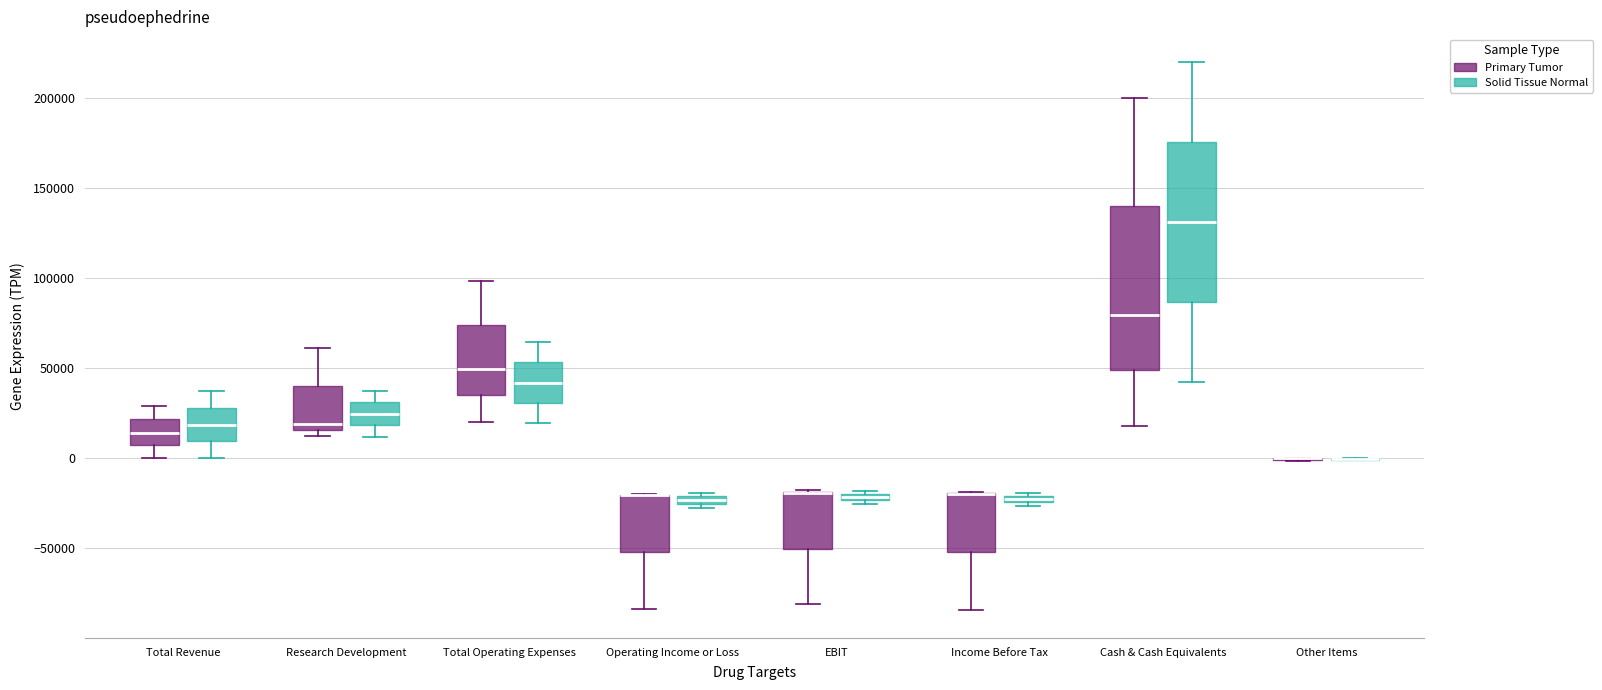

Where does the upper whisker of the box for Total Operating Expenses (Solid Tissue Normal) end on the y-axis? The values are not printed on the chart, so give them approximately, as read against the axis.

65000